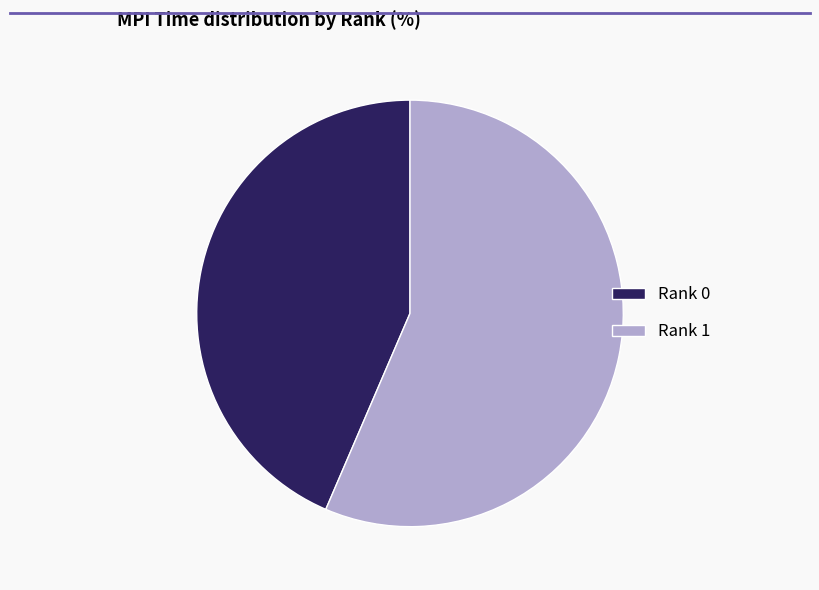

The Rank 1 slice represents 56% of the pie. True or false?

True